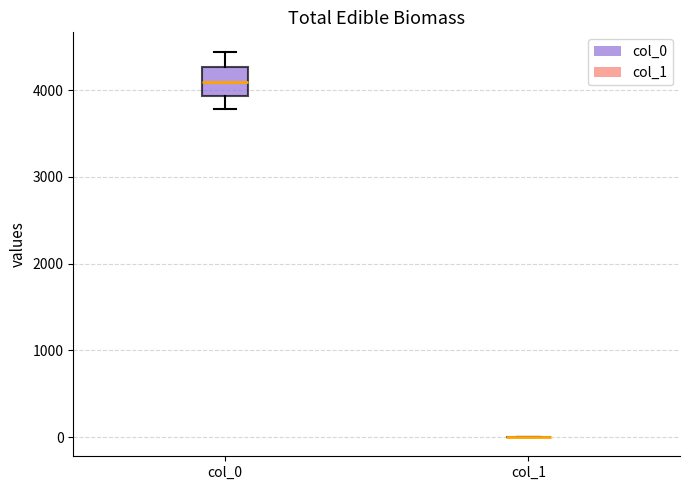

Reading left to right, transcribe this box plot: for each box, give where its median line is, the range the box spans, and where its two whiskers end, as read against the y-axis. The values are not printed on the chart, so give them approximately, as read against the axis.

col_0: median 4100, box 3900 to 4300, whiskers 3800 to 4400
col_1: box collapsed to a line at 0, whiskers 0 to 0